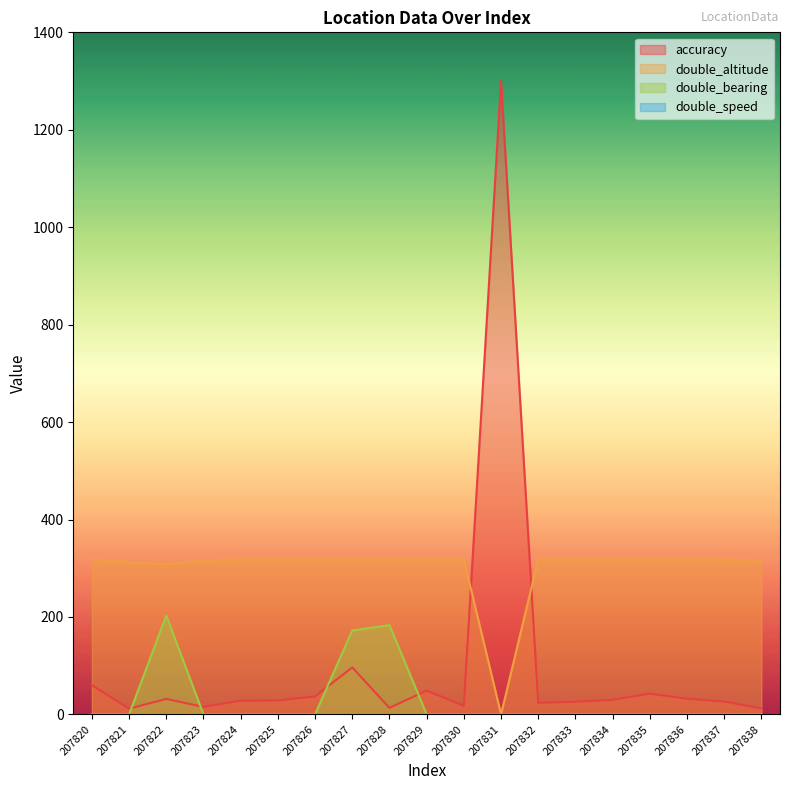

True or false: double_bearing and double_speed intersect in this chart.

False